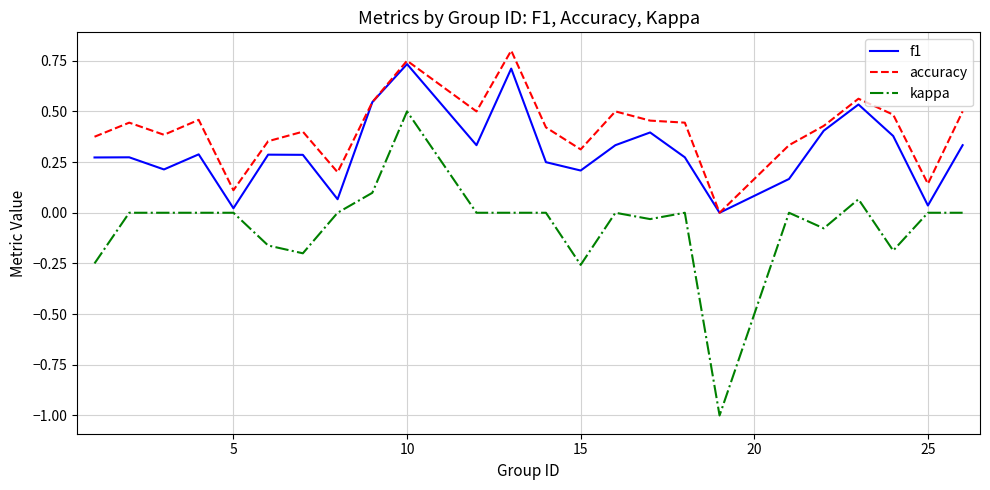

List the series in order of their overall mean, lowest first.

kappa, f1, accuracy